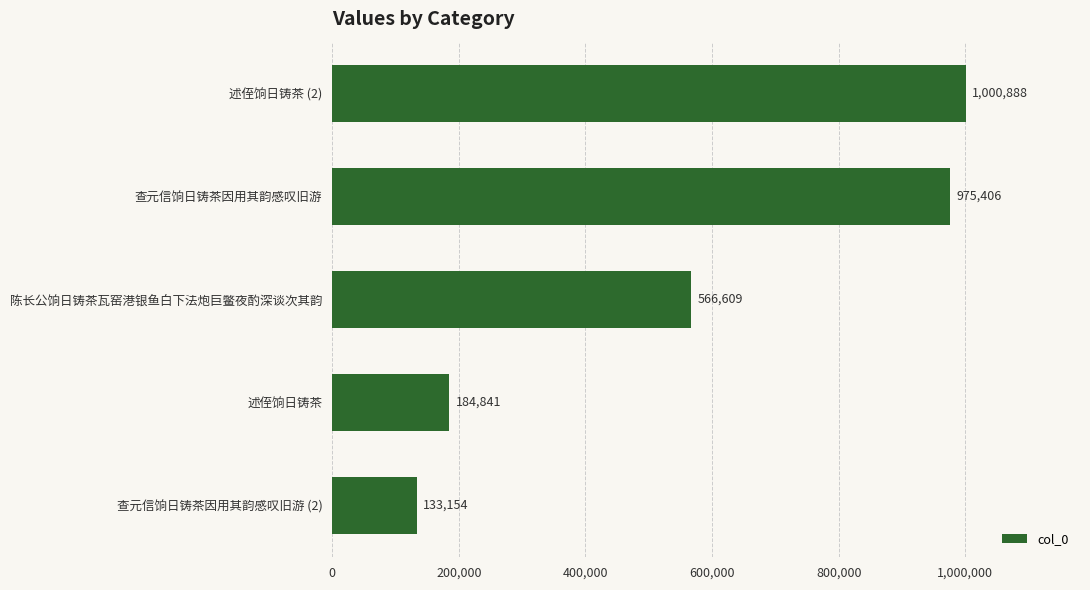

What is the sum of all values?

2860898